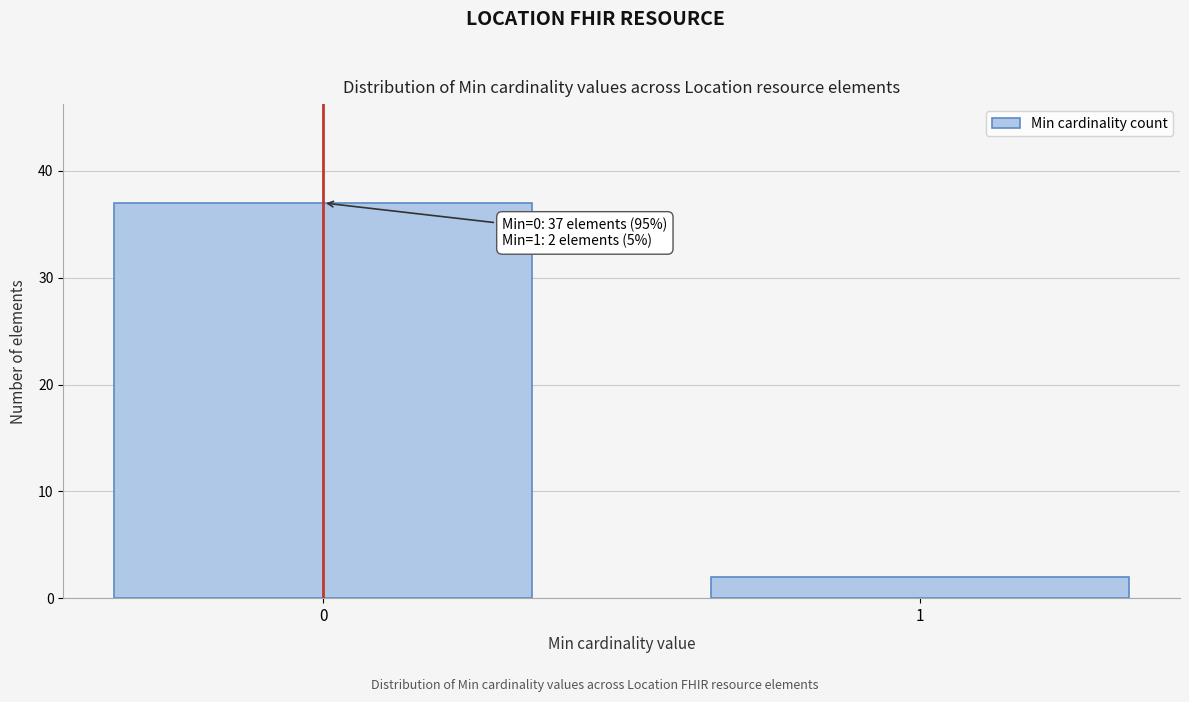

Reading left to right, transcribe all the data shown in this chart.

37	2